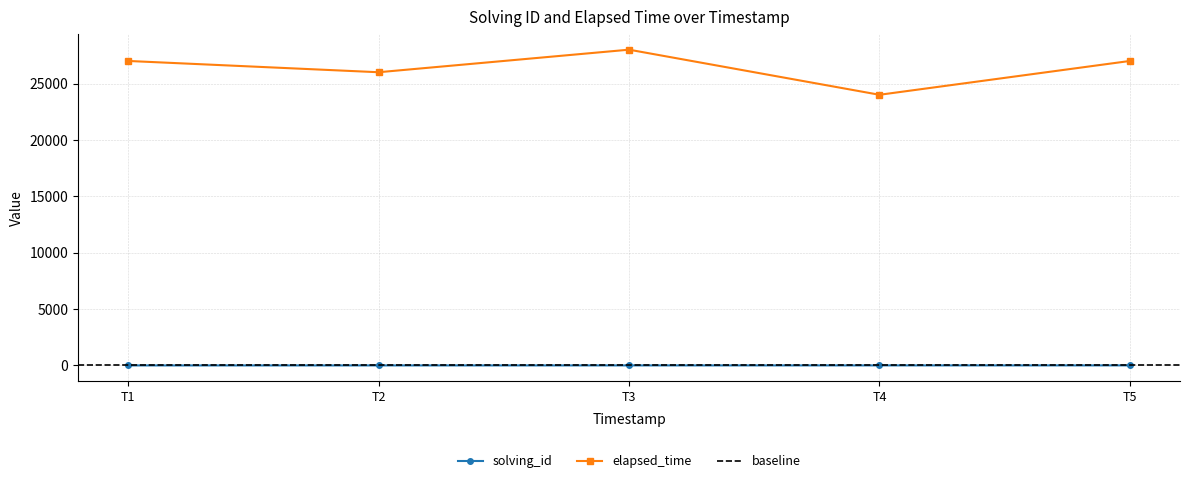

Count the solving_id values in the range 2 to 4.

3